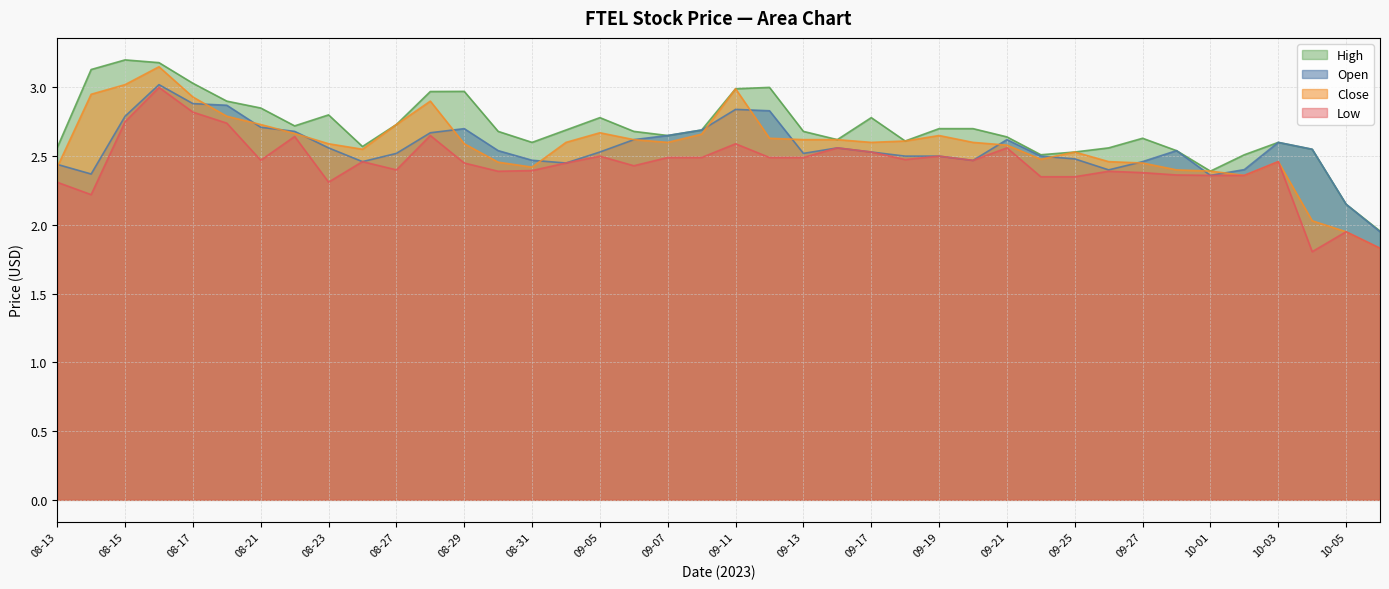

Which series has the largest range (max minus min)?

Close